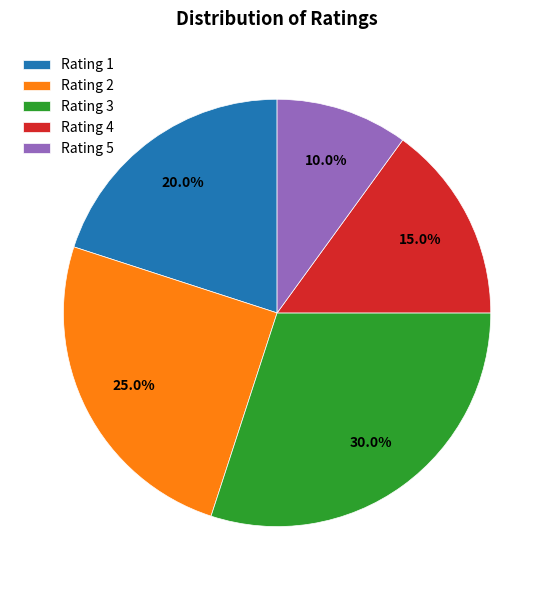

What is the smallest slice in the pie chart?

Rating 5